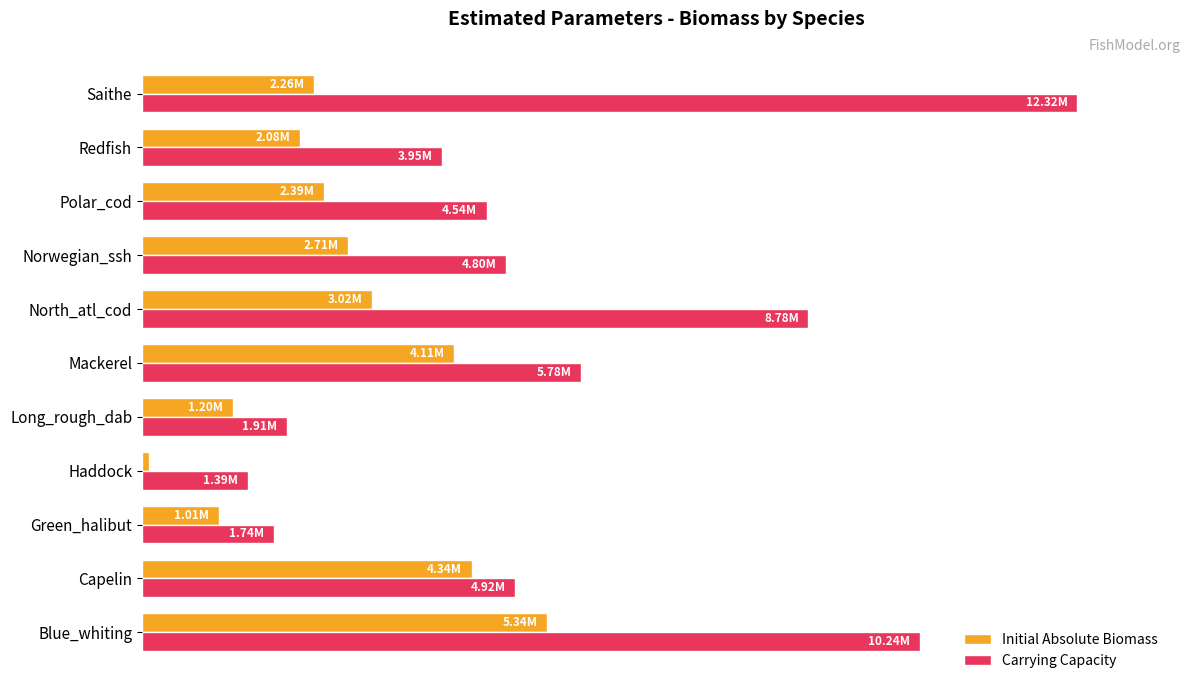

What are all the series names shown in the legend?

Initial Absolute Biomass, Carrying Capacity